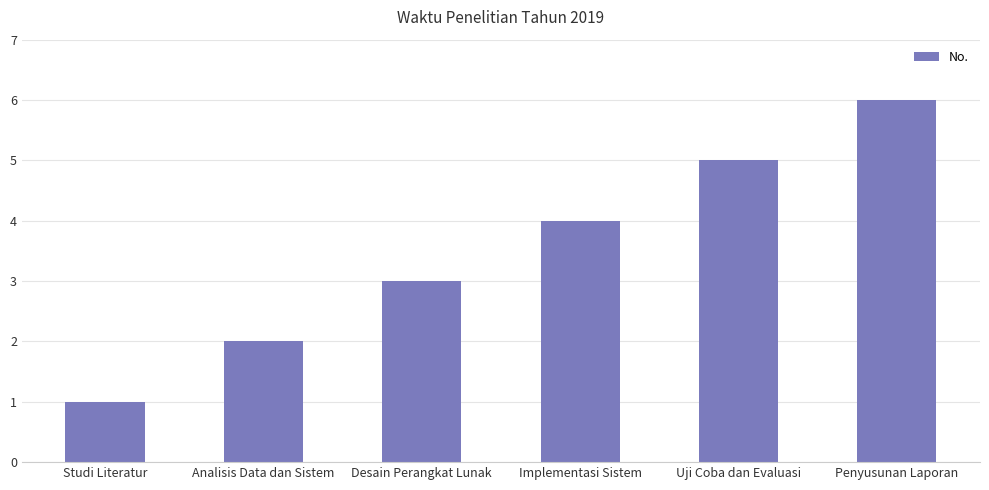

What is the maximum value shown in the chart?

6